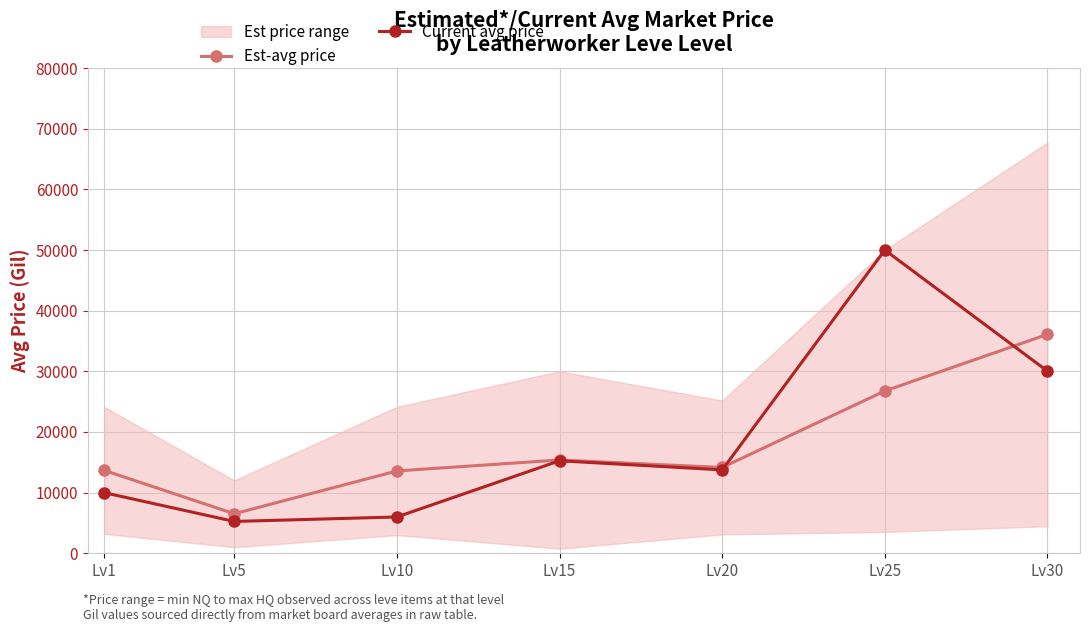

What is the minimum value for Est-avg price?

6514.0